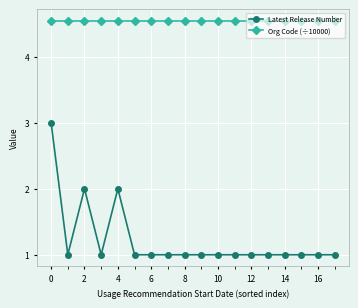

Rank the series by their average value, from highest to lowest.

Org Code (÷10000), Latest Release Number